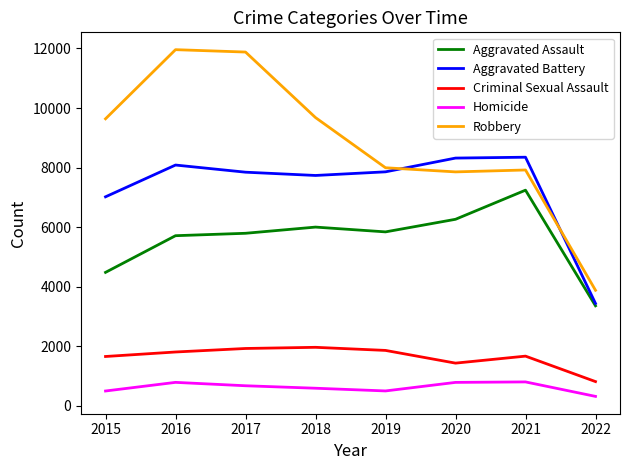

True or false: Homicide and Aggravated Assault cross at least once.

False